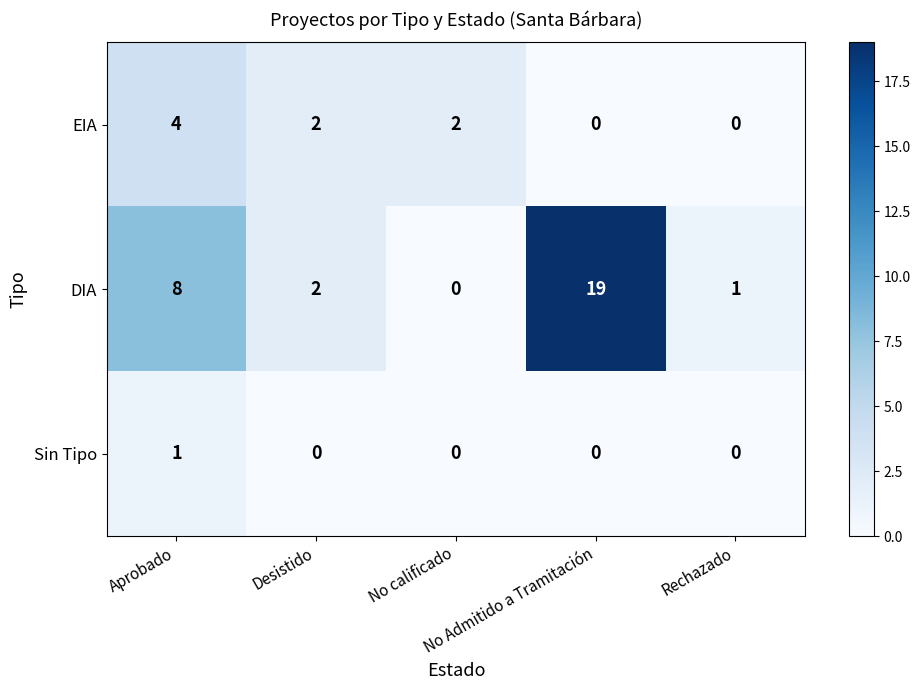

Which series has the largest range (max minus min)?

DIA